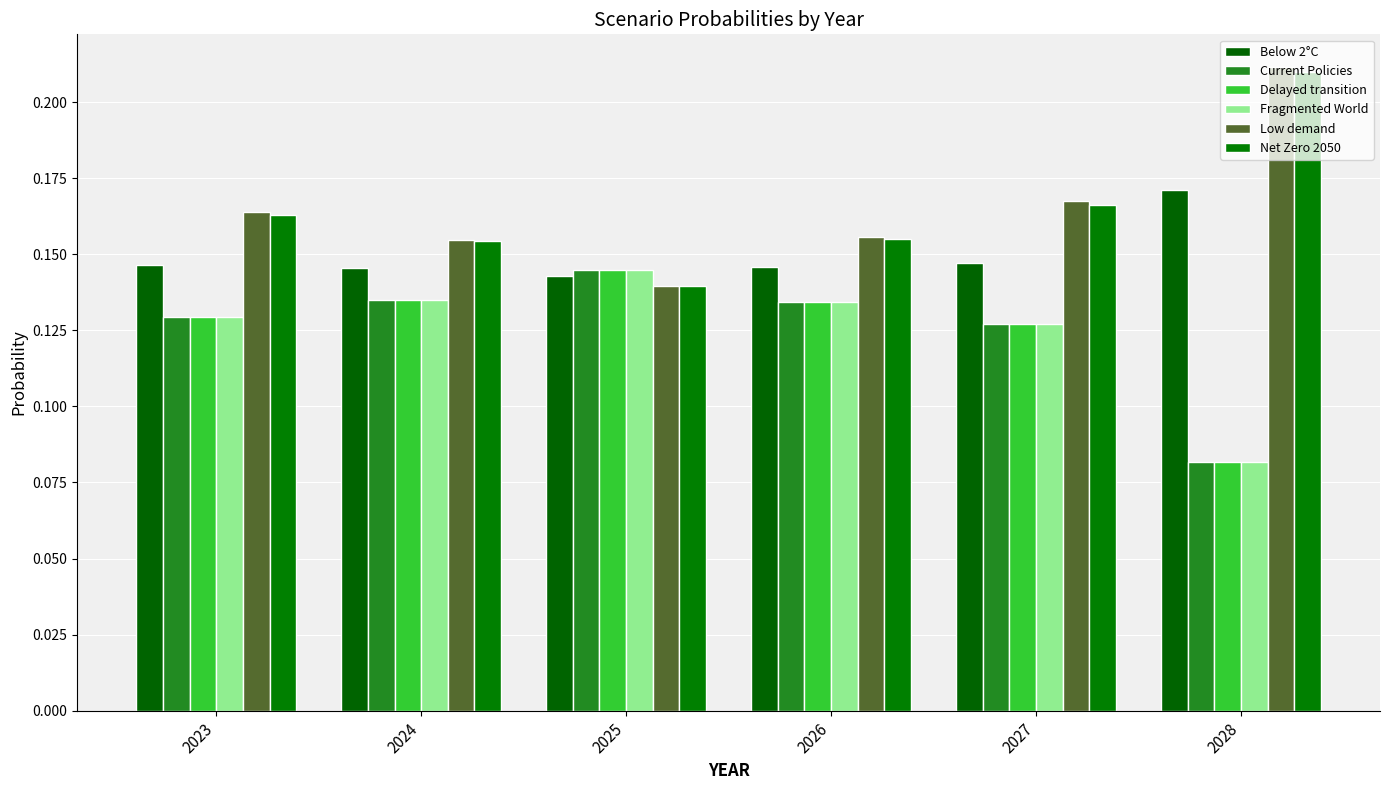

True or false: Below 2°C has a value of 0.1 at 2027.

True